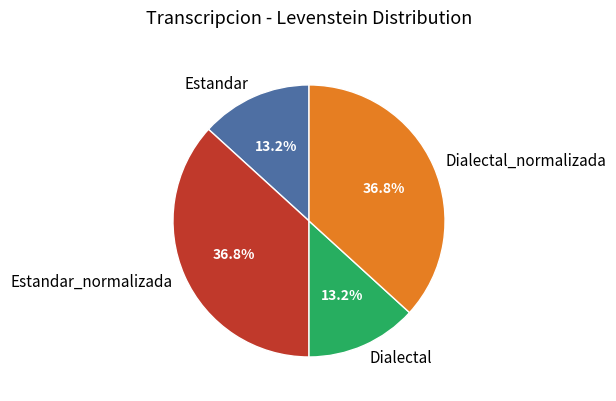

True or false: Estandar_normalizada accounts for 37% of the total.

True